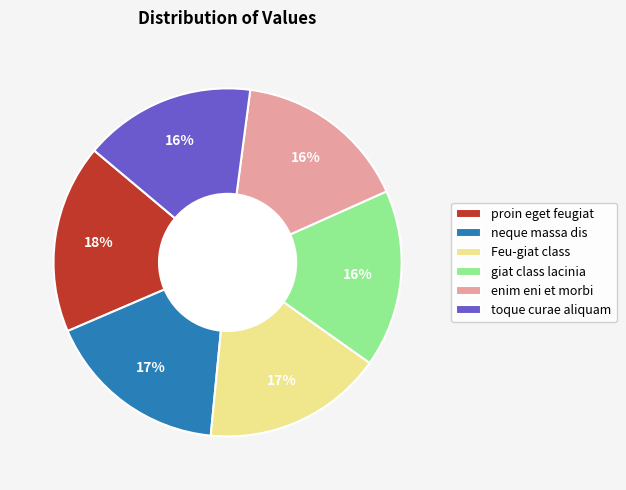

What is the largest slice in the pie chart?

proin eget feugiat